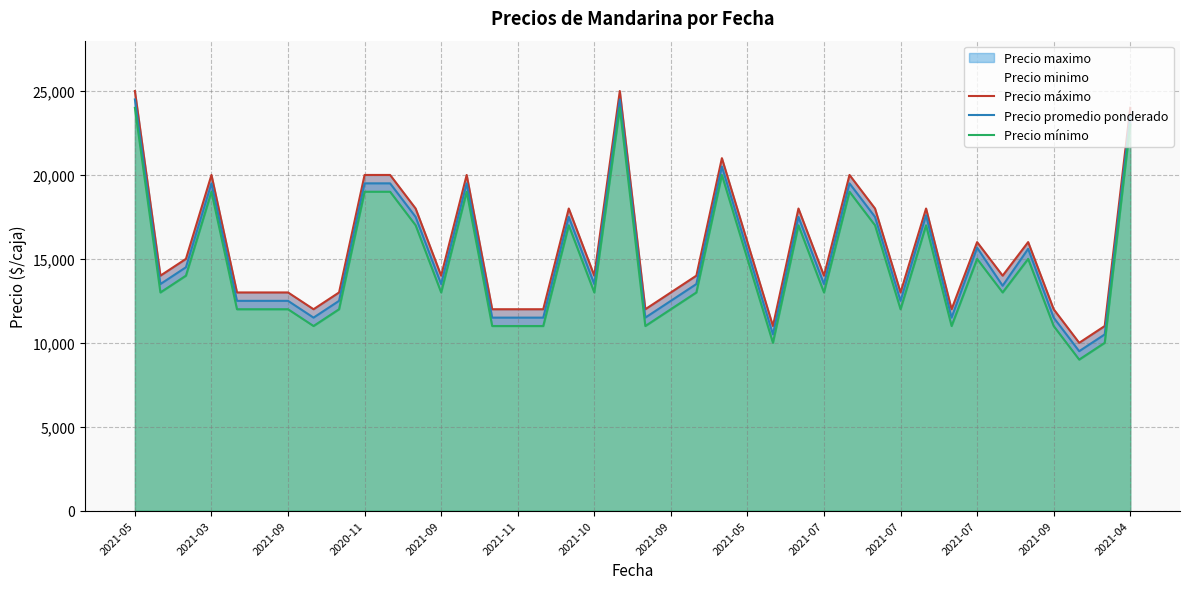

True or false: Precio máximo and Precio mínimo cross at least once.

False